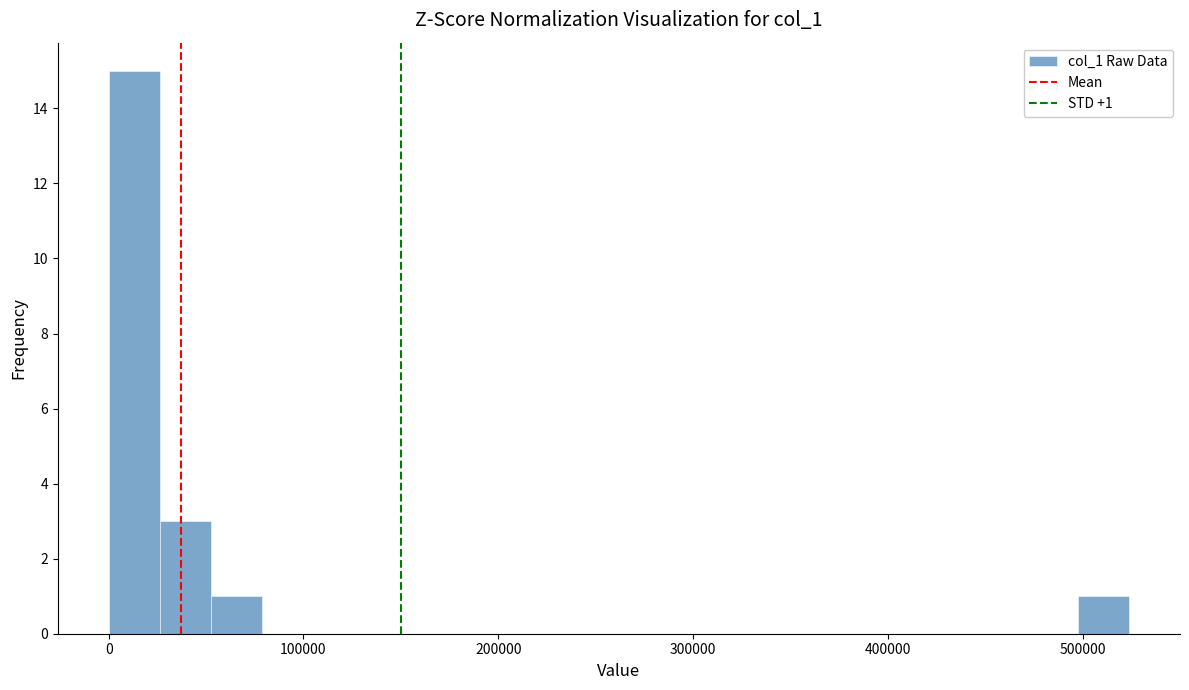

Read against the x-axis, roughly where is the centre of the tallest bar?

10000